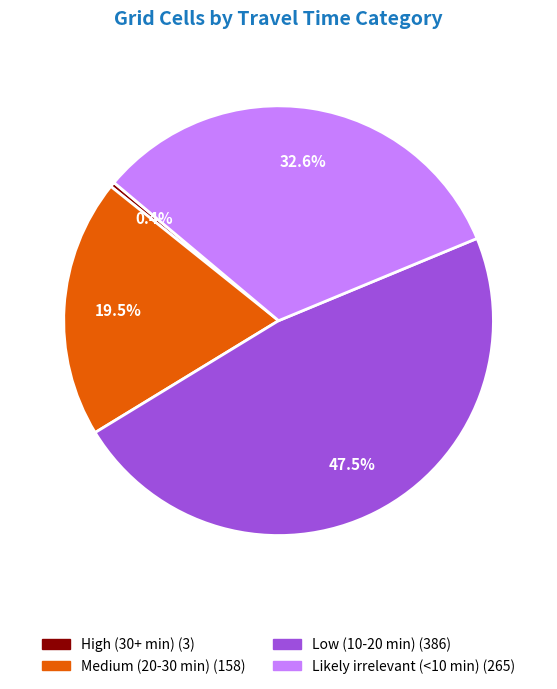

Between Likely irrelevant (<10 min) and High (30+ min), which is larger?

Likely irrelevant (<10 min)